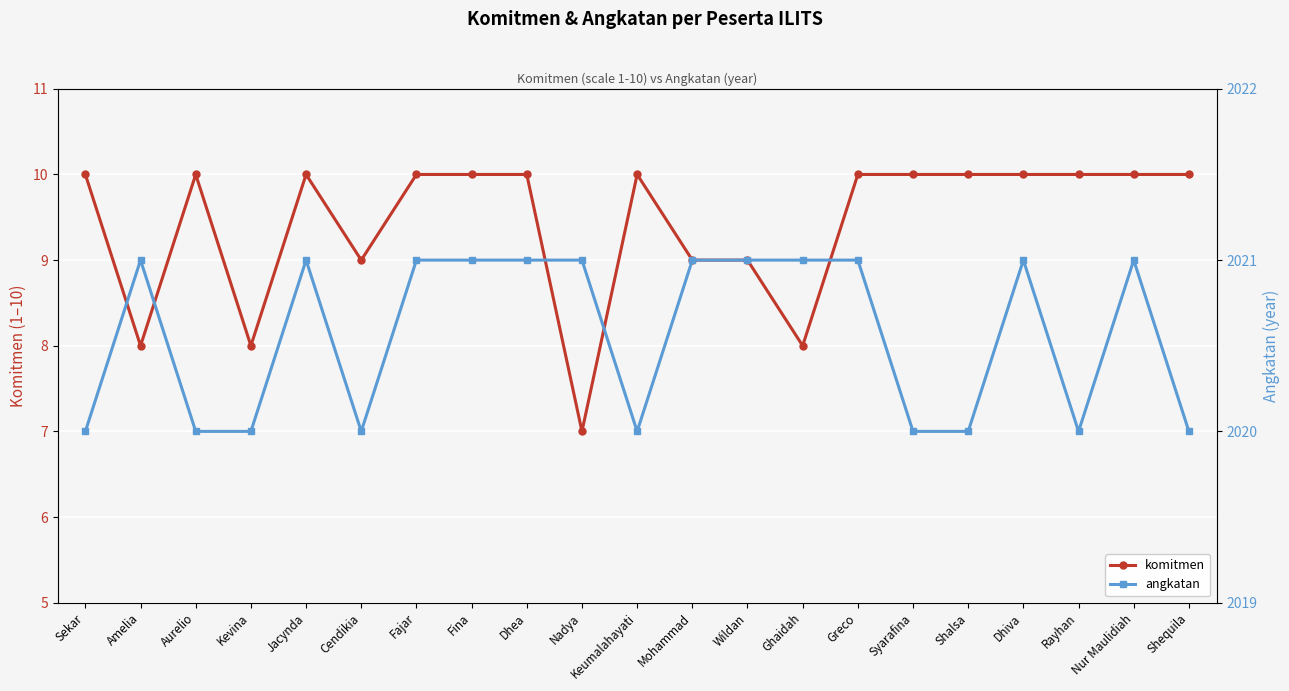

Reading left to right, transcribe all the data shown in this chart.

komitmen: 10	8	10	8	10	9	10	10	10	7	10	9	9	8	10	10	10	10	10	10	10
angkatan: 2020	2021	2020	2020	2021	2020	2021	2021	2021	2021	2020	2021	2021	2021	2021	2020	2020	2021	2020	2021	2020